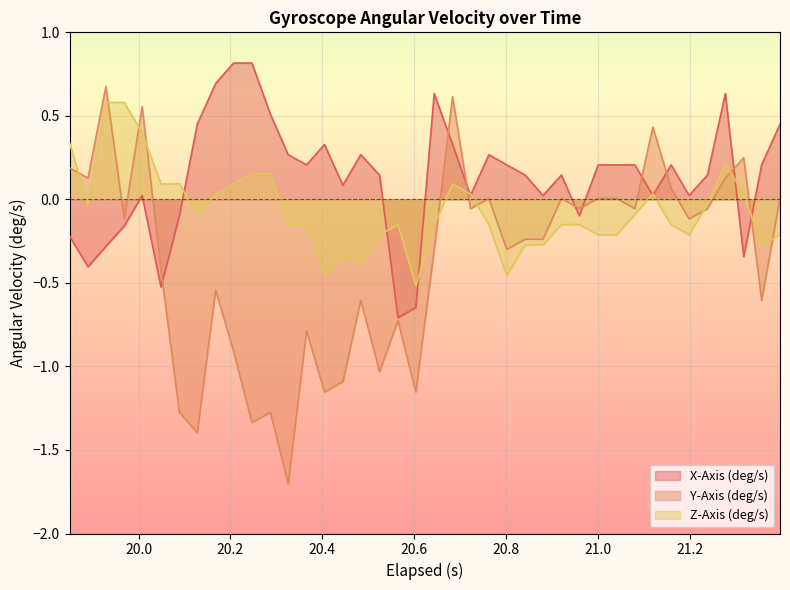

Rank the series by their average value, from highest to lowest.

X-Axis (deg/s), Z-Axis (deg/s), Y-Axis (deg/s)